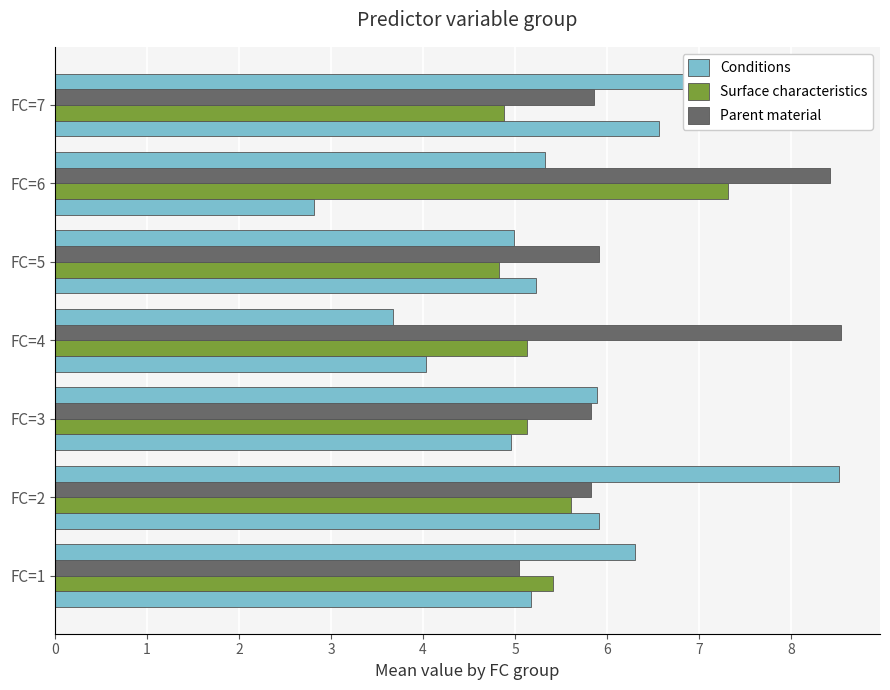

List the series in order of their overall mean, lowest first.

Conditions, Surface characteristics, Parent material